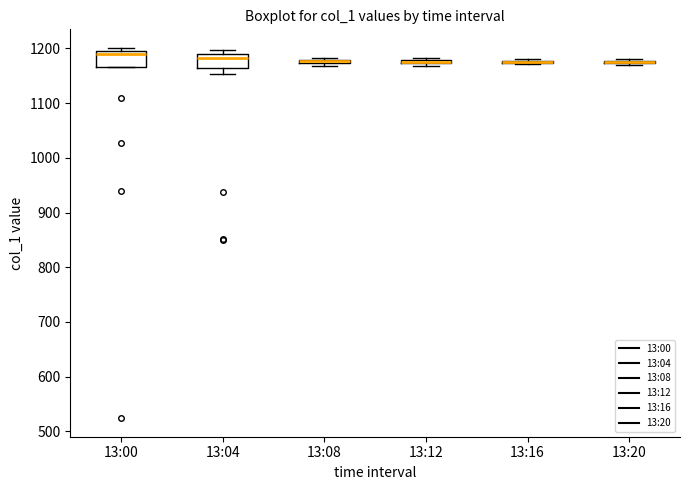

Where is the upper edge of the box for 13:16 on the y-axis? The values are not printed on the chart, so give them approximately, as read against the axis.

1180